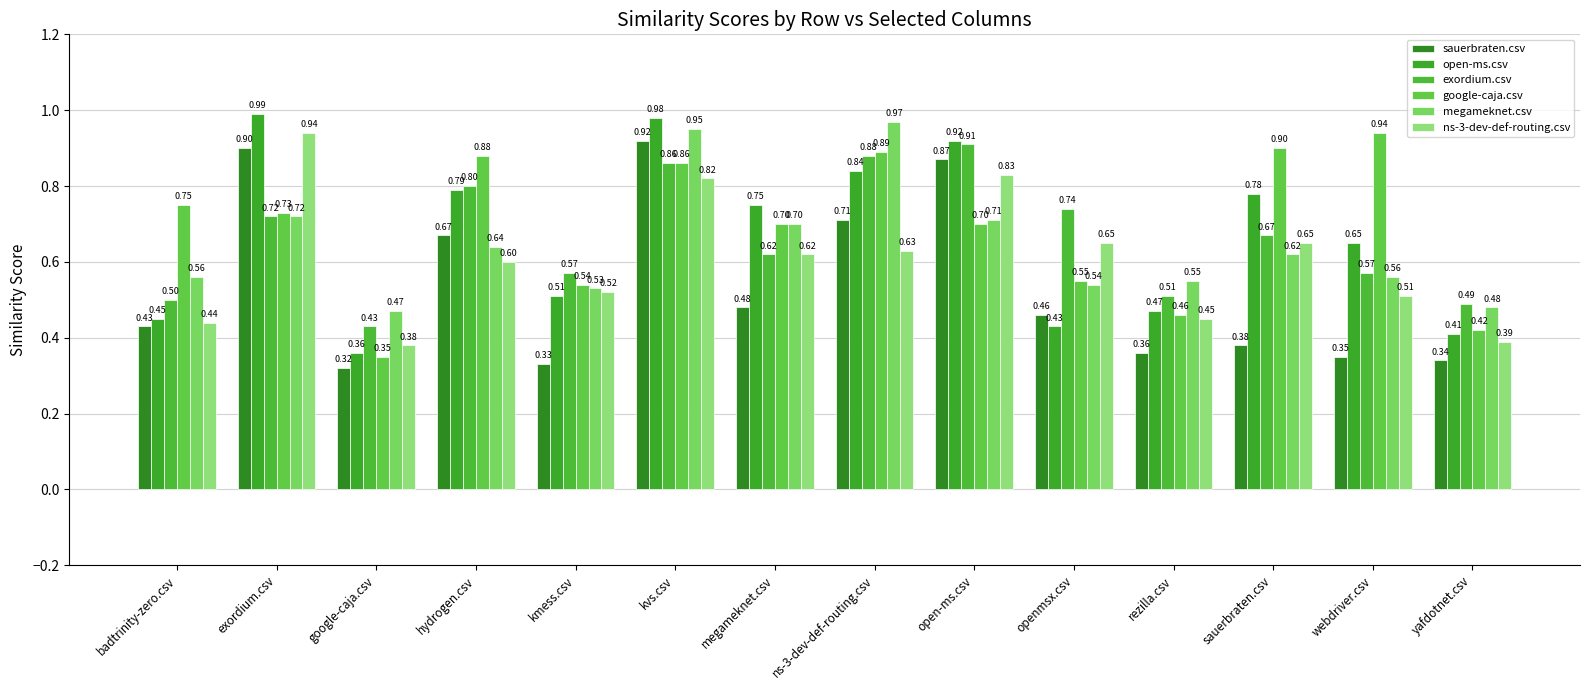

Reading left to right, extract all data points from this chart.

sauerbraten.csv: 0.4	0.9	0.3	0.7	0.3	0.9	0.5	0.7	0.9	0.5	0.4	0.4	0.3	0.3
open-ms.csv: 0.5	1.0	0.4	0.8	0.5	1.0	0.8	0.8	0.9	0.4	0.5	0.8	0.7	0.4
exordium.csv: 0.5	0.7	0.4	0.8	0.6	0.9	0.6	0.9	0.9	0.7	0.5	0.7	0.6	0.5
google-caja.csv: 0.8	0.7	0.3	0.9	0.5	0.9	0.7	0.9	0.7	0.6	0.5	0.9	0.9	0.4
megameknet.csv: 0.6	0.7	0.5	0.6	0.5	0.9	0.7	1.0	0.7	0.5	0.6	0.6	0.6	0.5
ns-3-dev-def-routing.csv: 0.4	0.9	0.4	0.6	0.5	0.8	0.6	0.6	0.8	0.7	0.5	0.7	0.5	0.4